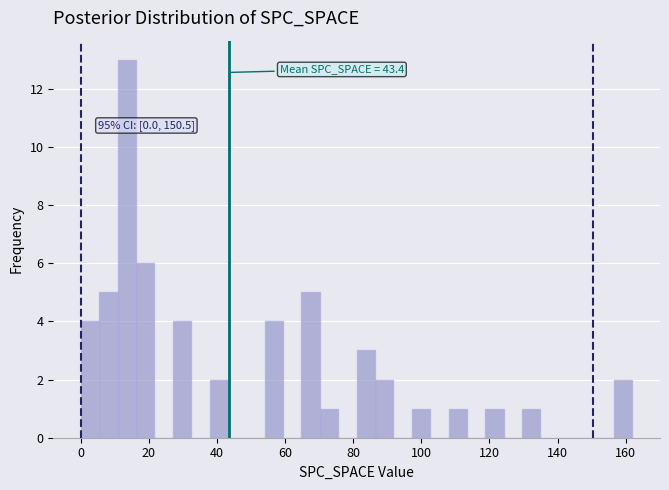

Read against the x-axis, roughly where is the centre of the tallest bar?

14